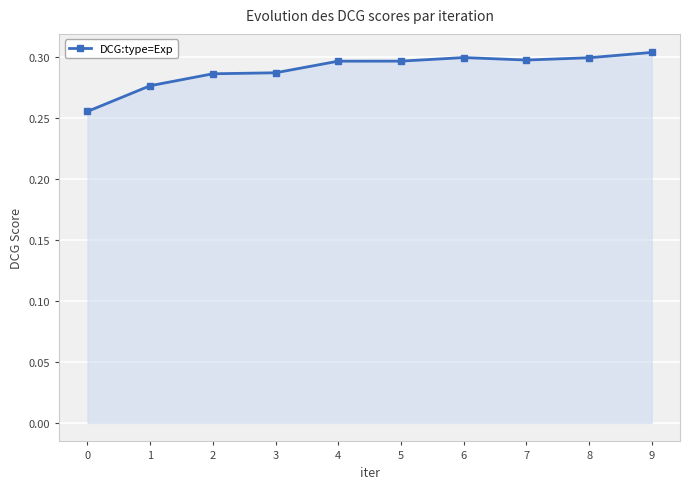

How many values are between 0 and 1?

10